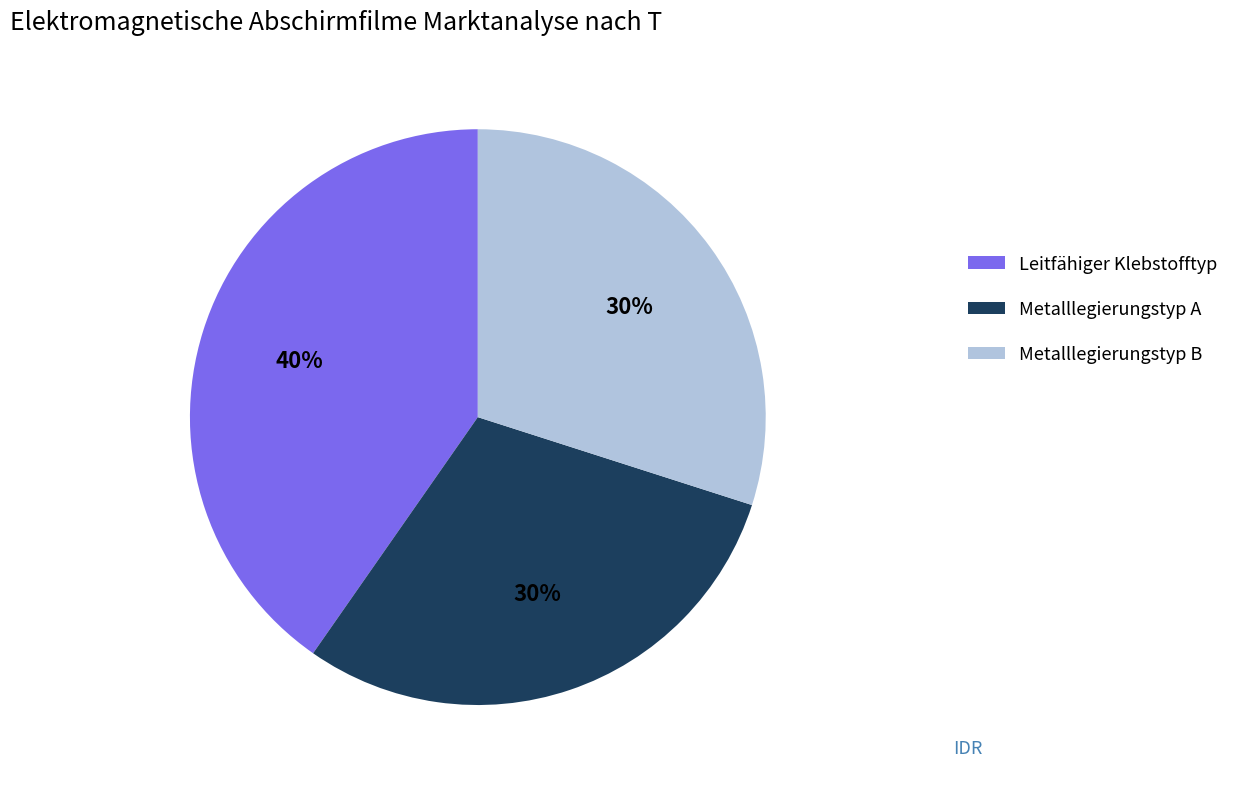

Does any single category account for the majority?

No